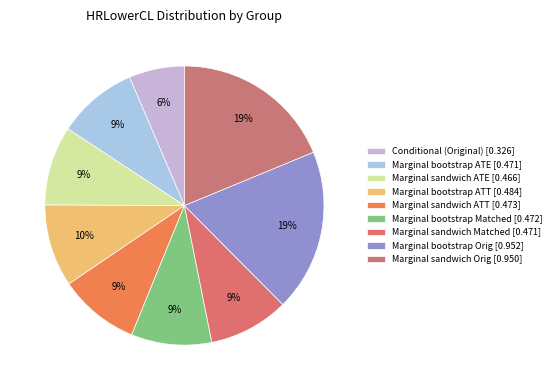

Is there a majority slice in this chart?

No